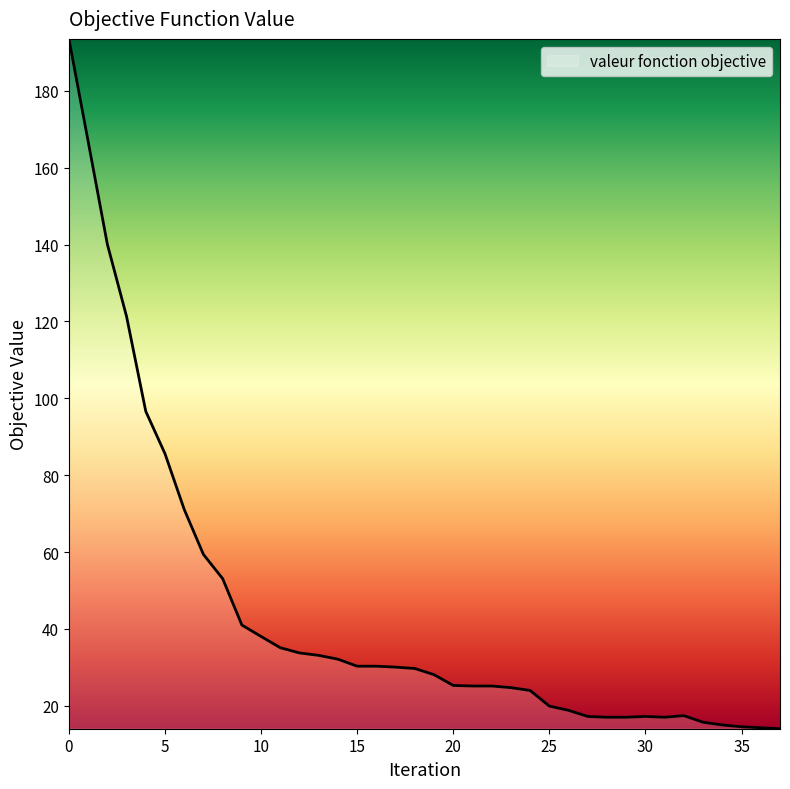

What is the greatest value displayed?

193.5